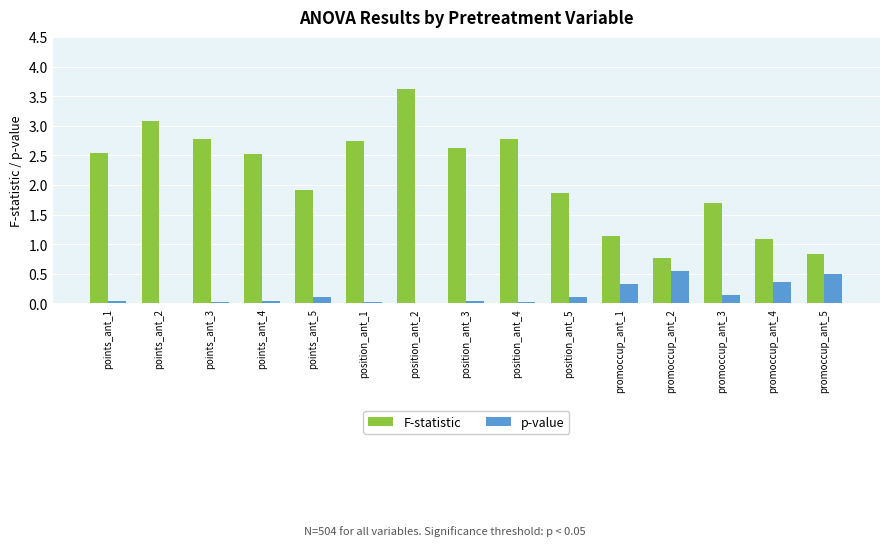

What is the maximum value shown in the chart?

3.6